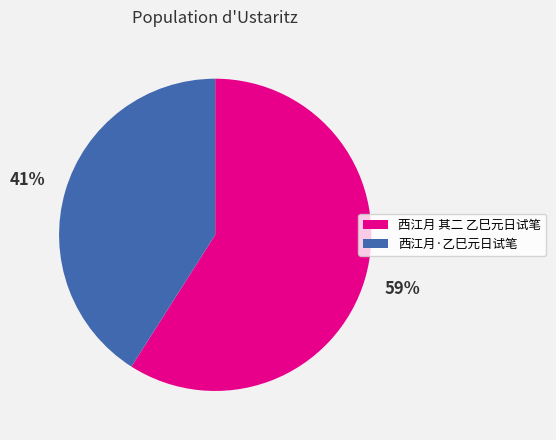

How many slices are in this pie chart?

2